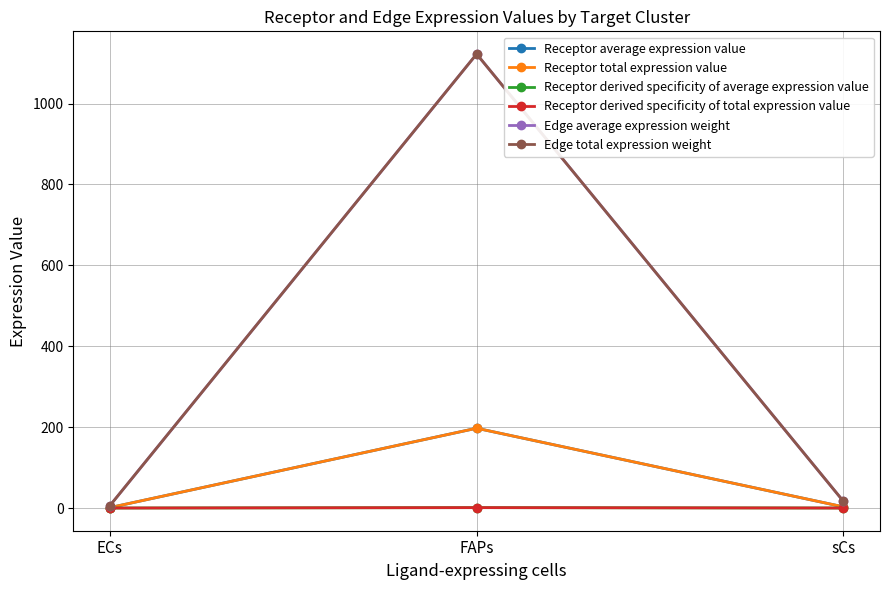

What is the difference between the Edge total expression weight values at FAPs and ECs?

1116.2